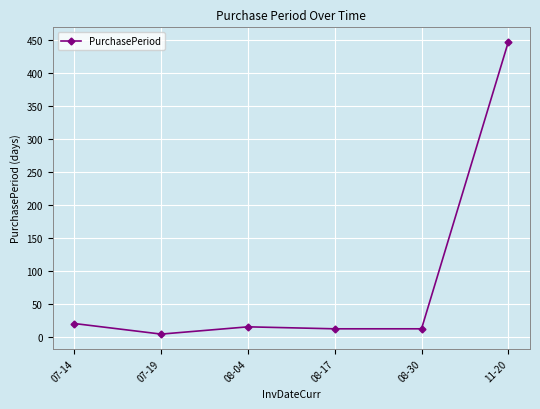

What is the sum of the values at 07-19 and 08-17?

18